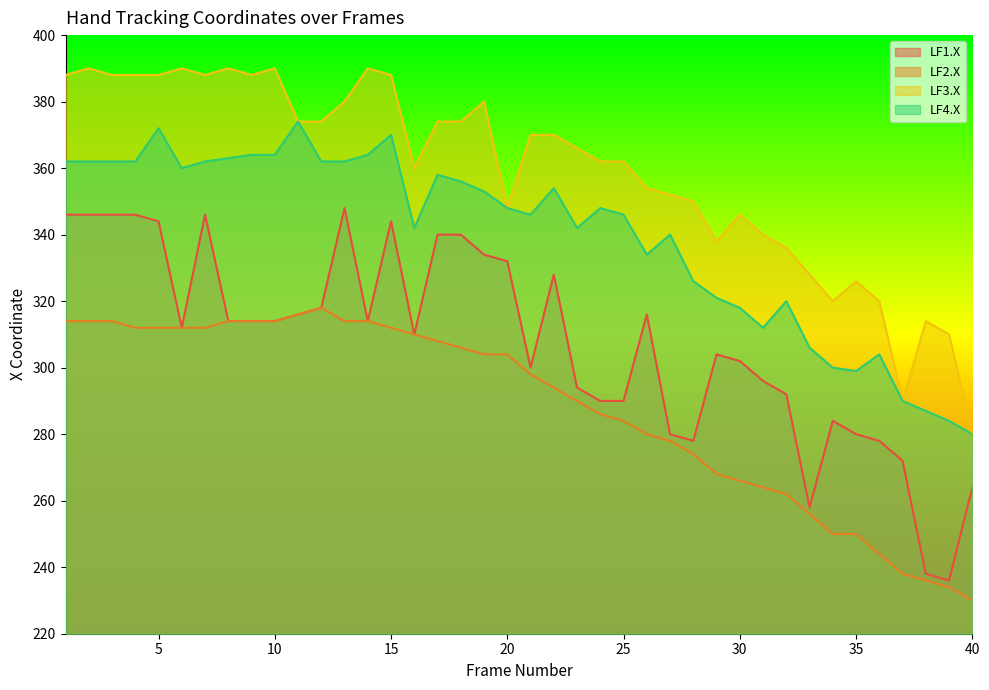

True or false: LF2.X and LF4.X cross at least once.

False